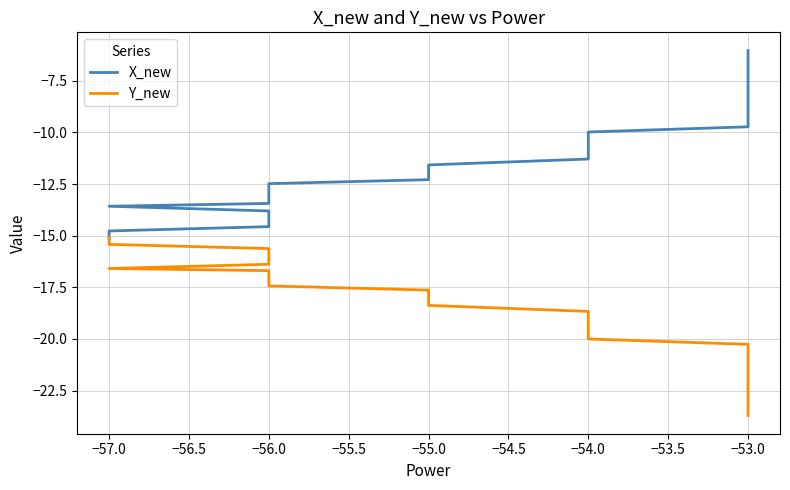

Is the value of X_new at −56.0 greater than the value of Y_new at −56.0?

Yes